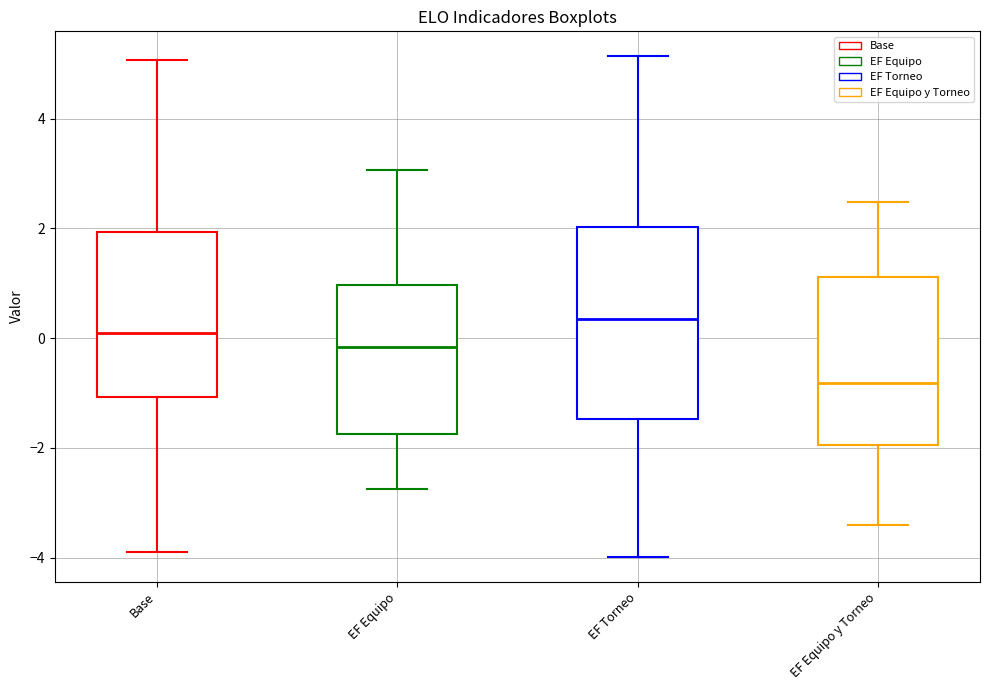

Which box is the tallest, from its lower edge to its upper edge?

EF Torneo